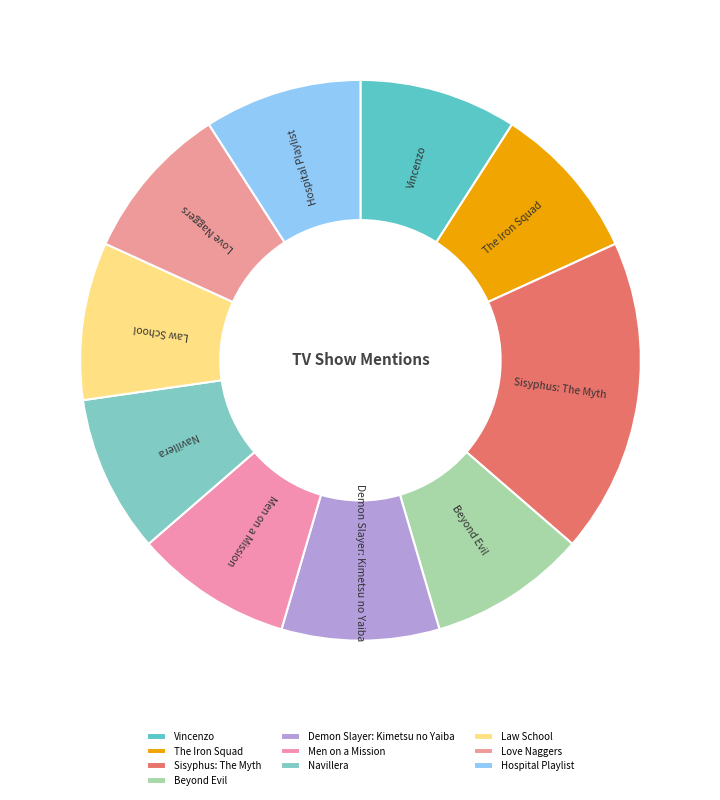

True or false: Love Naggers accounts for 9% of the total.

True